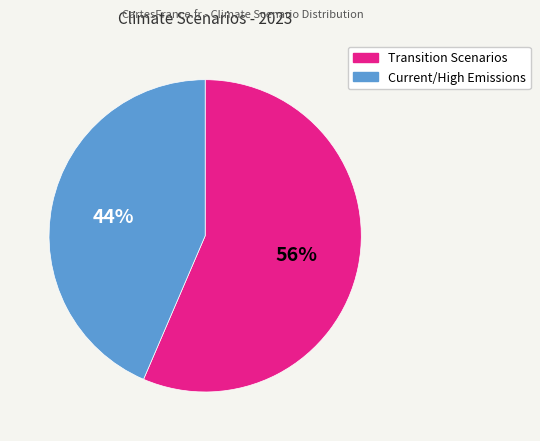

Is there any slice that represents more than half of the pie?

Yes